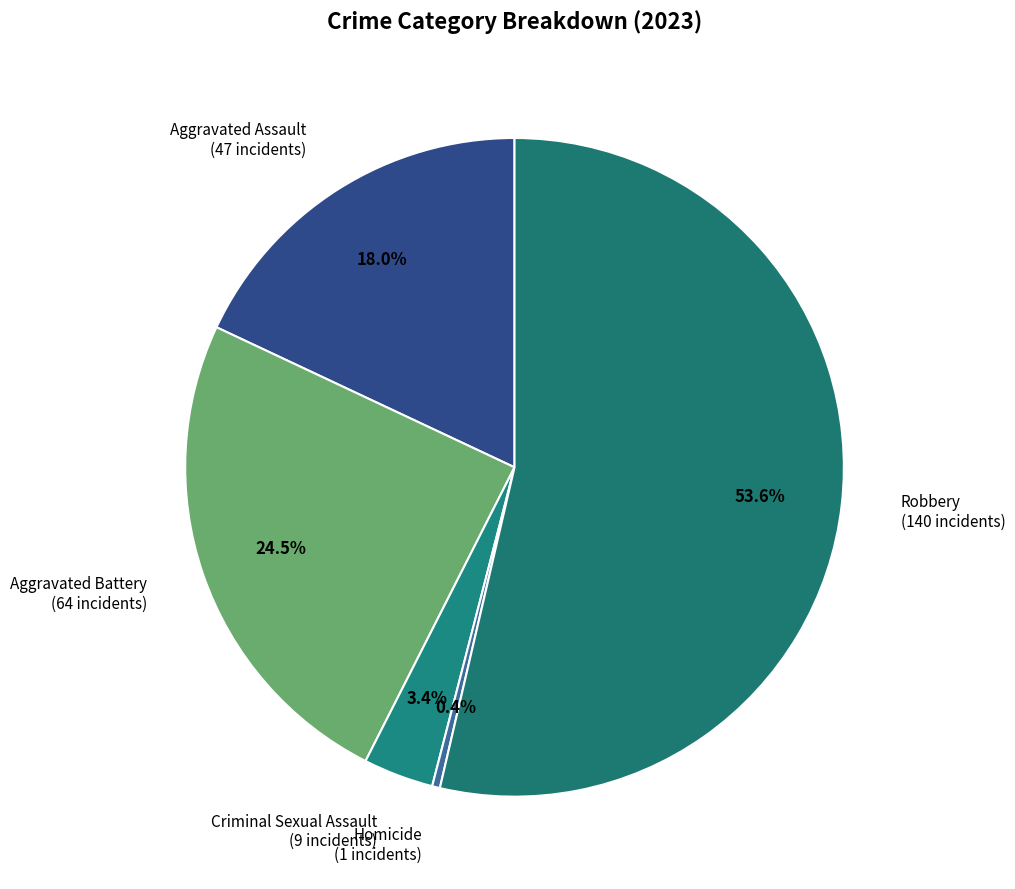

Which category has the smallest portion of the pie?

Homicide